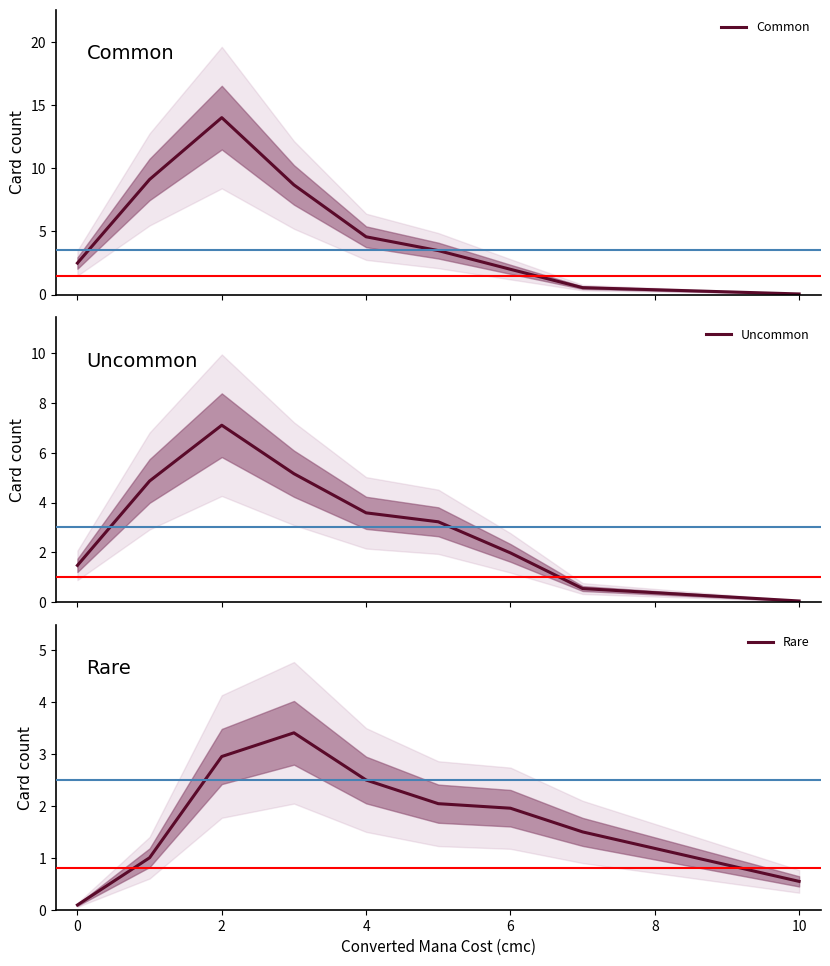

What is the total value across all series at 2?

24.1